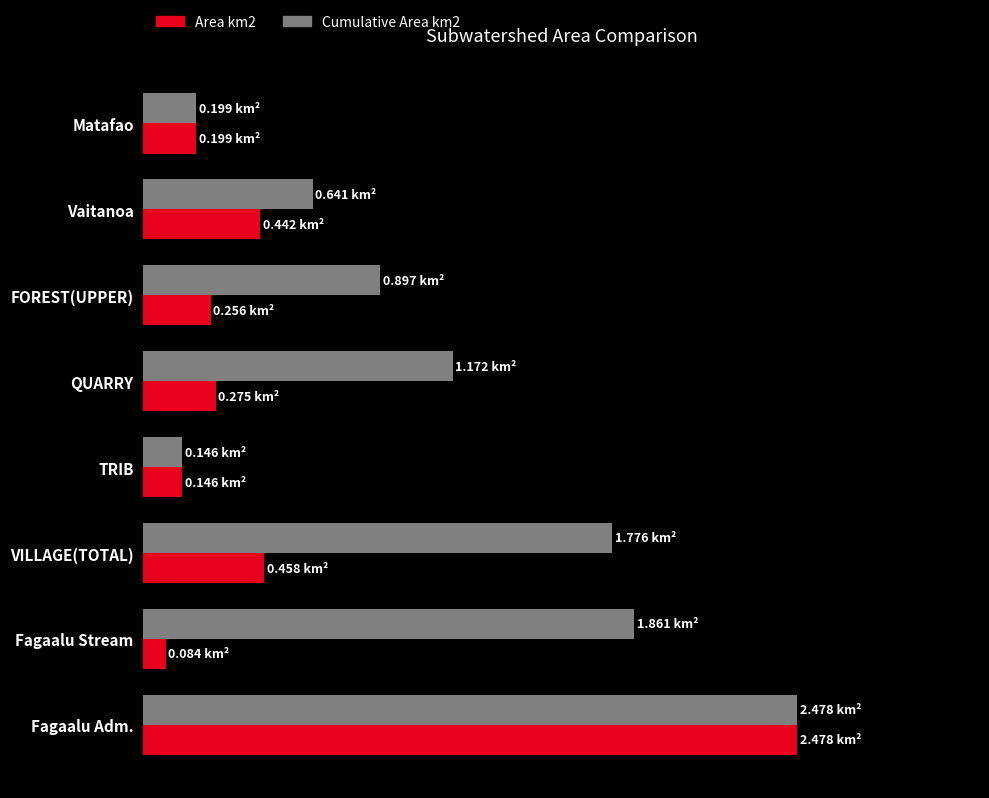

At which category is the sum across all series the highest?

Fagaalu Adm.